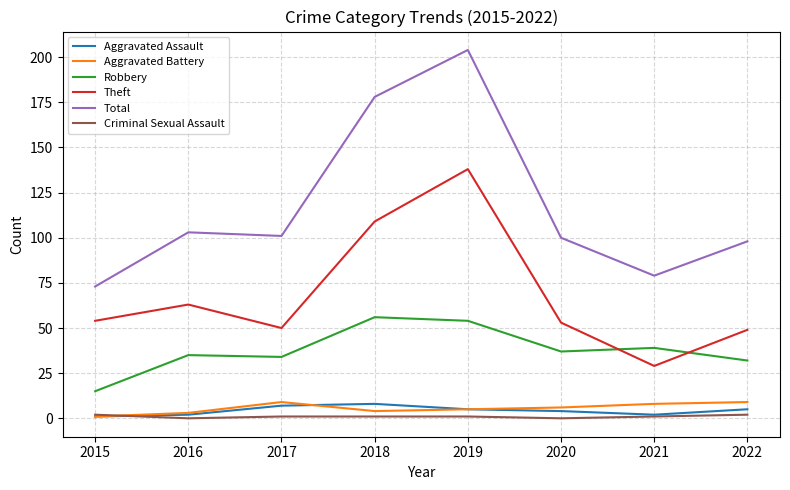

True or false: Robbery and Criminal Sexual Assault intersect in this chart.

False